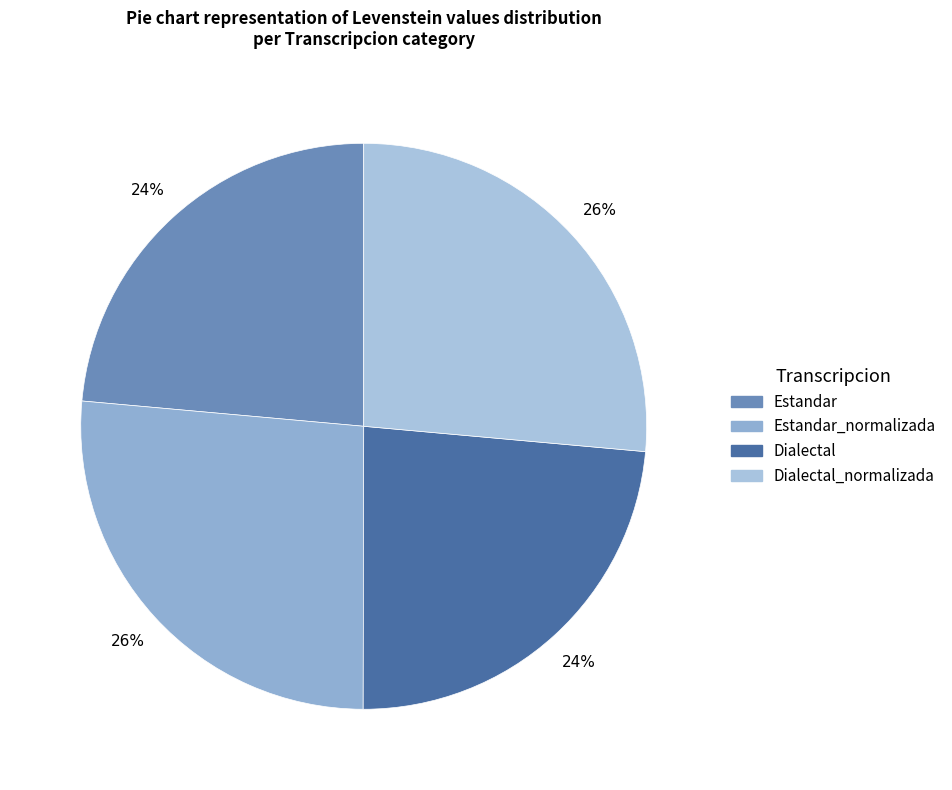

To the nearest percent, what is the average slice percentage?

25%